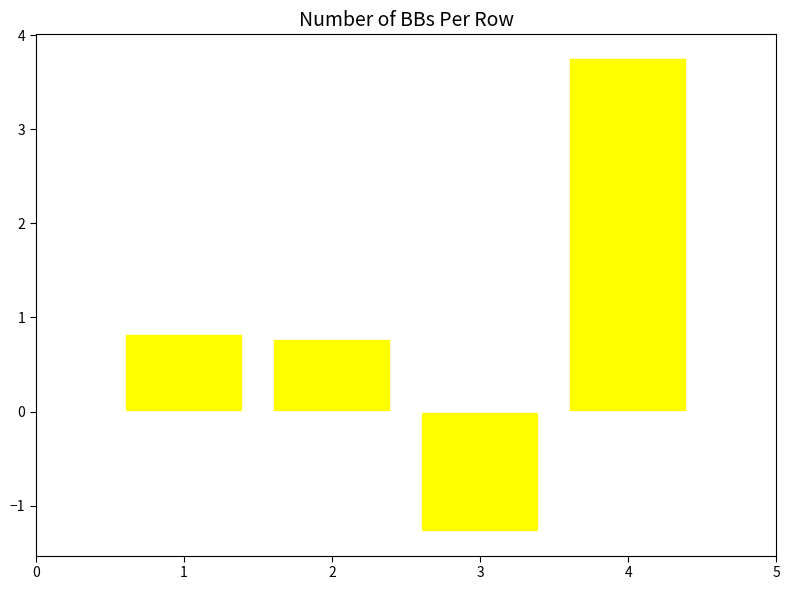

What is the sum of all values?

4.1